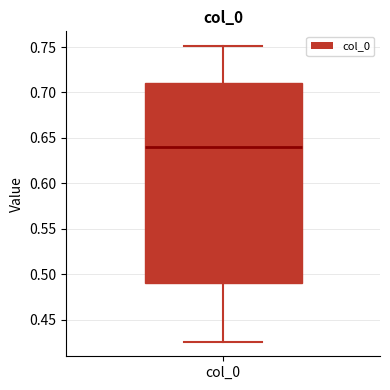

Read this box plot against the y-axis: the position of the median line, the range covered by the box, and the ends of both whiskers. The values are not printed on the chart, so give them approximately, as read against the axis.

median 0.640, box 0.490 to 0.710, whiskers 0.425 to 0.750